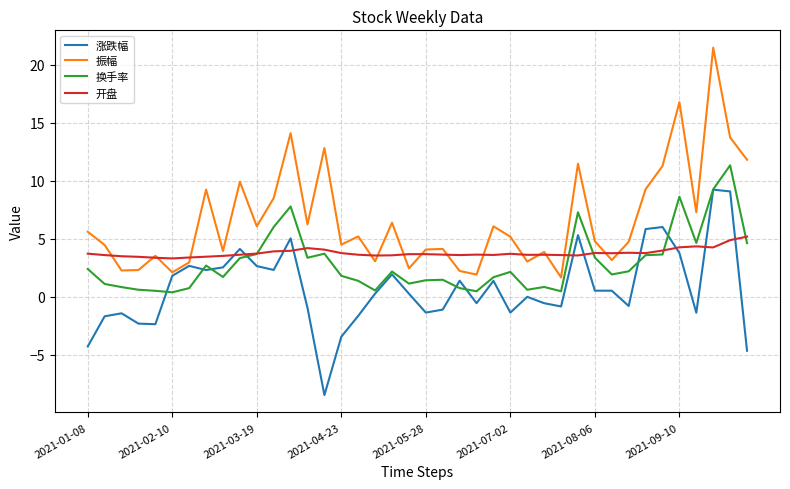

Which series has the largest total across all categories?

振幅